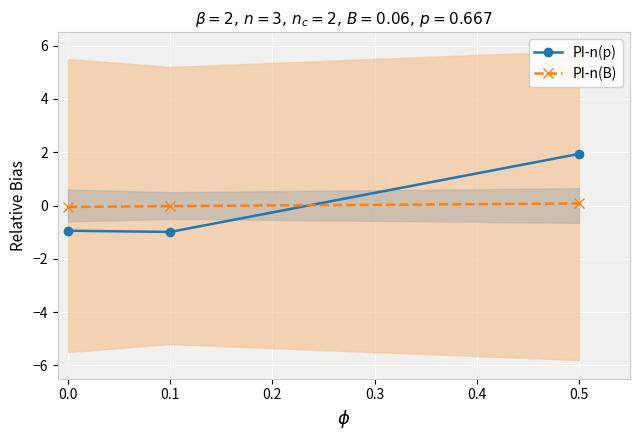

What is the minimum value shown in the chart?

-1.0